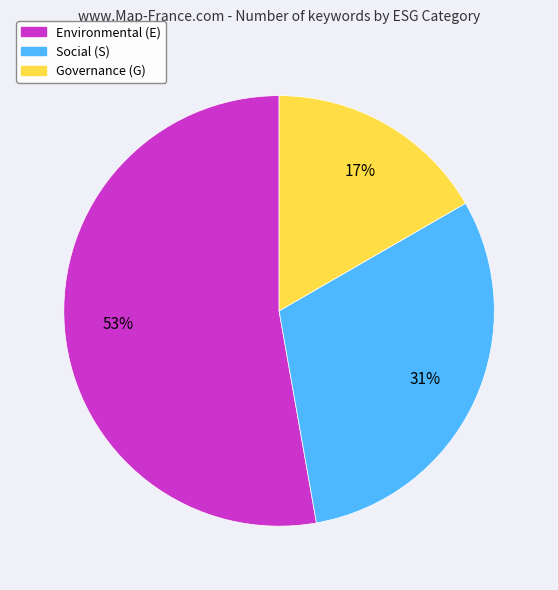

To the nearest percent, what is the average slice percentage?

33%